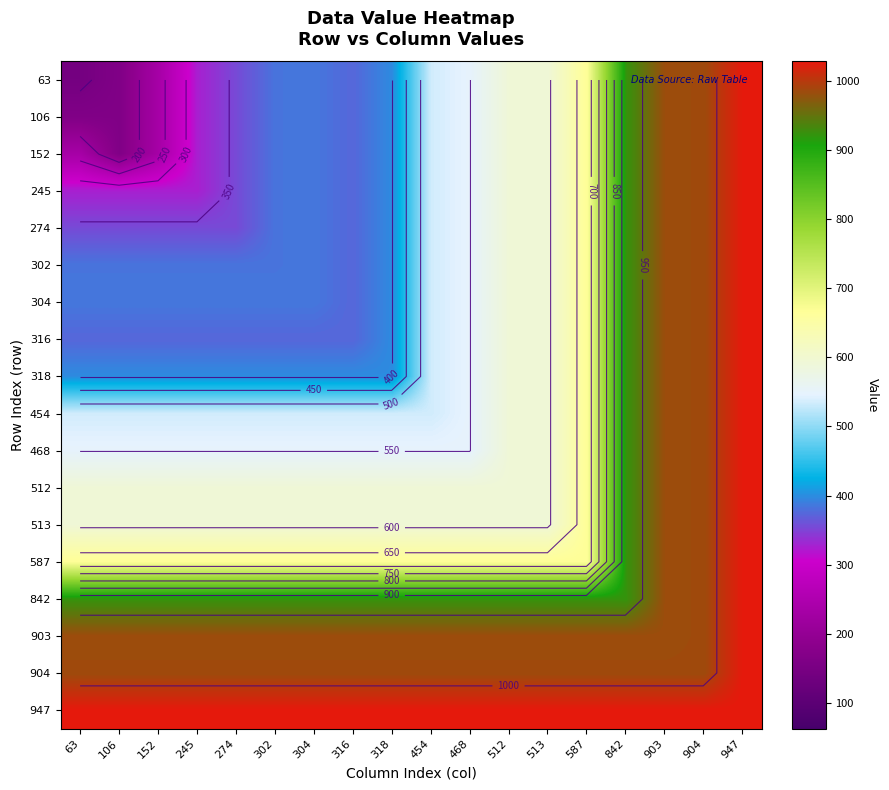

The 454 series shows 1033 at 587. True or false?

False